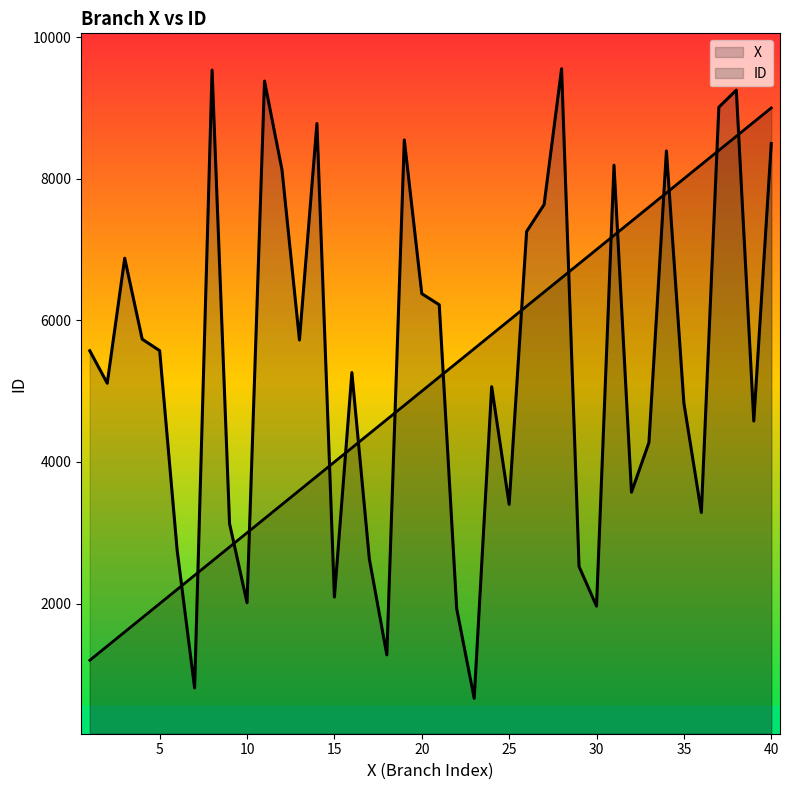

What is the sum of all X values?

204000